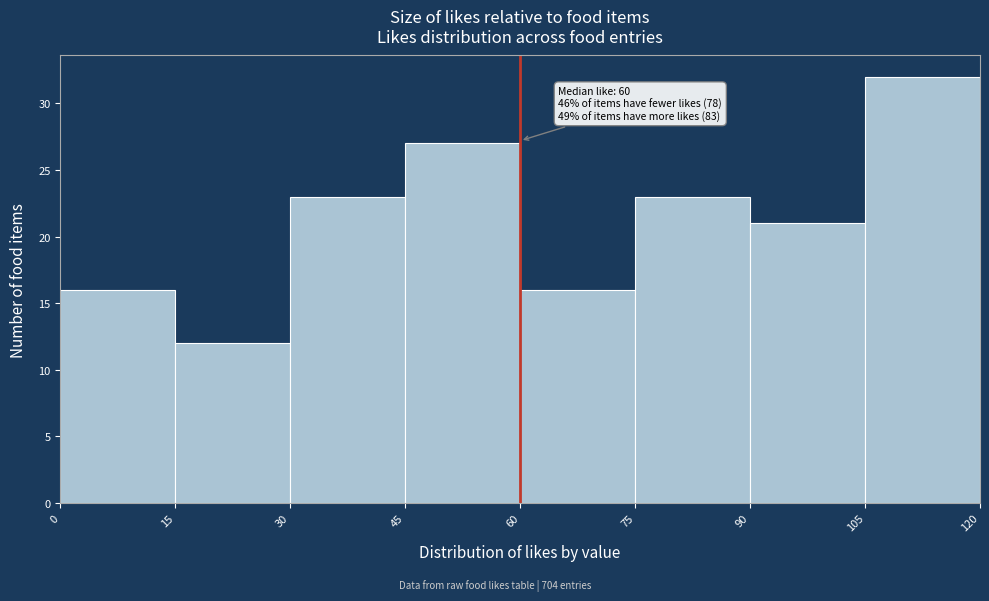

Which range on the x-axis has the tallest bar?

105 to 120